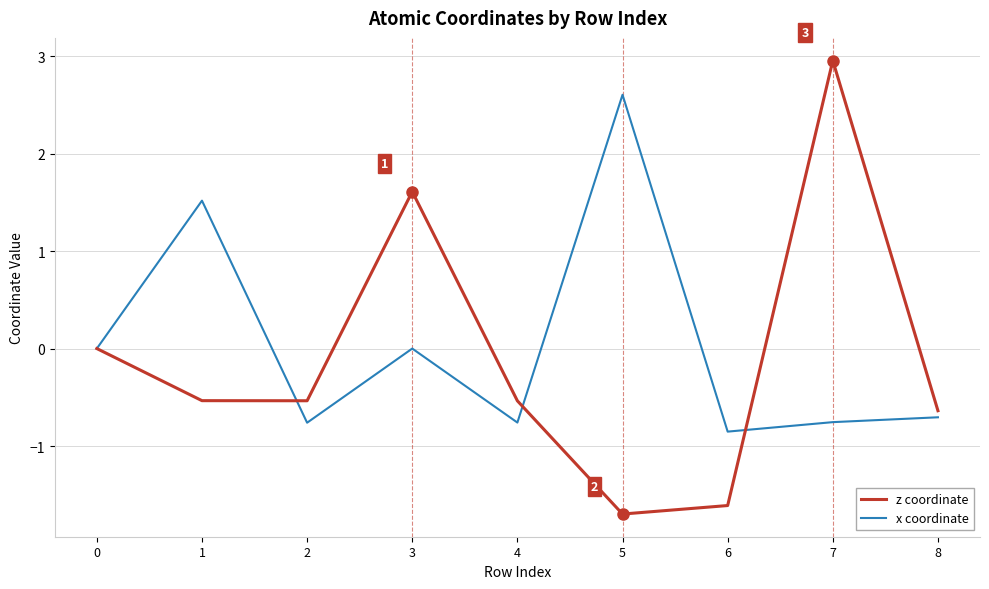

At which category is the sum across all series the highest?

7